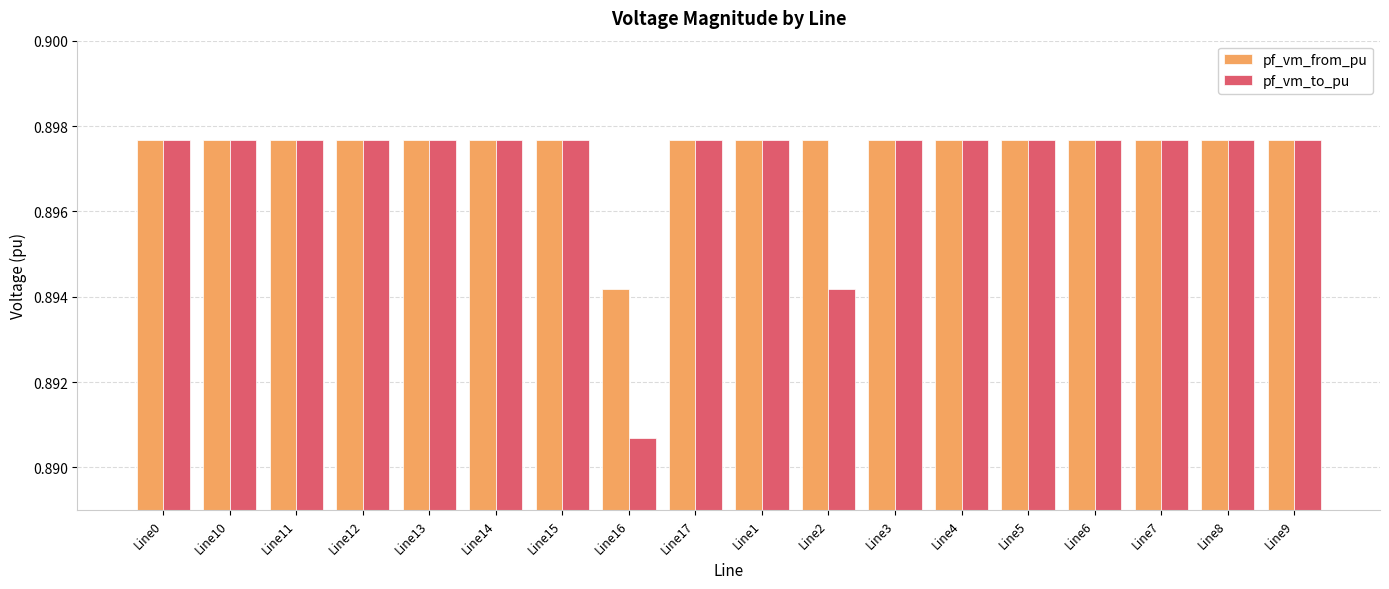

What is the label of the 15th bar from the left?

Line6